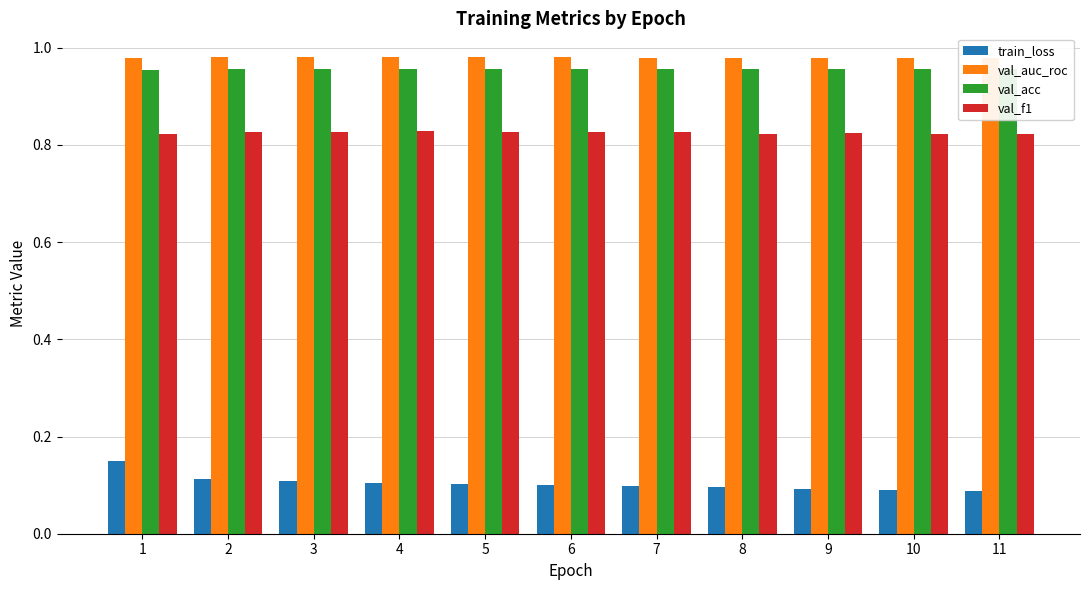

Rank the series at 8 from highest to lowest value.

val_auc_roc, val_acc, val_f1, train_loss